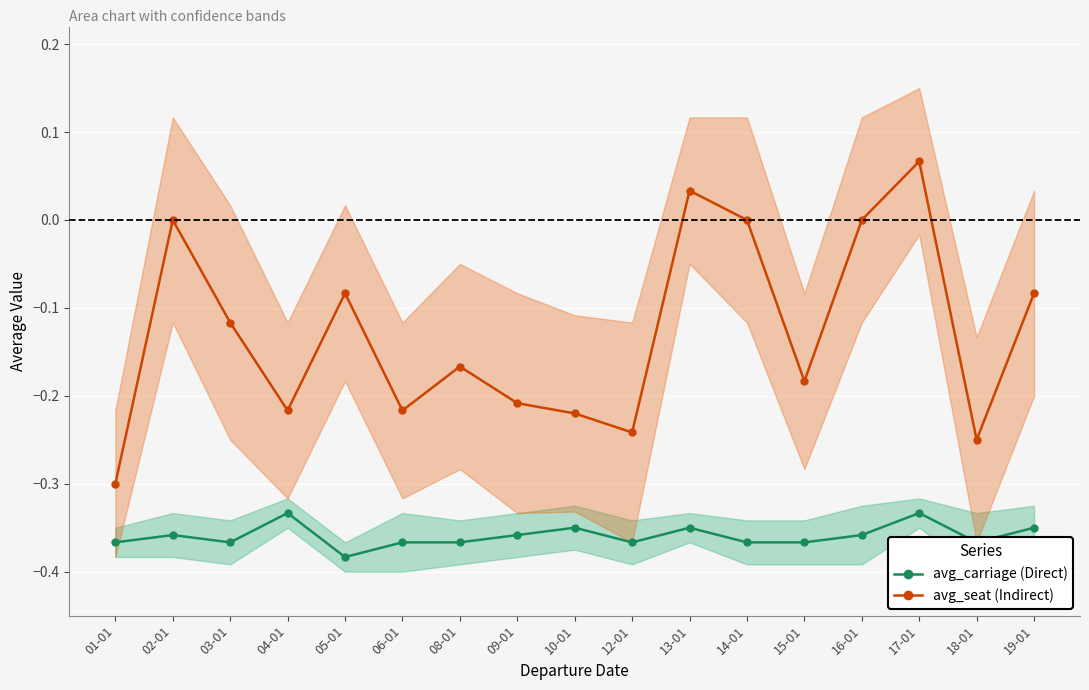

True or false: avg_seat and avg_carriage intersect in this chart.

False